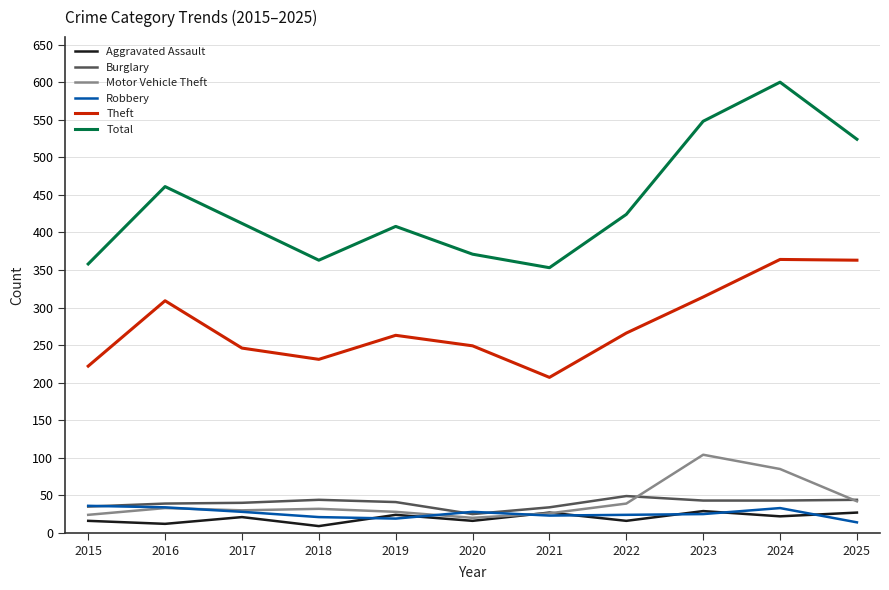

Which series has the widest spread of values?

Total